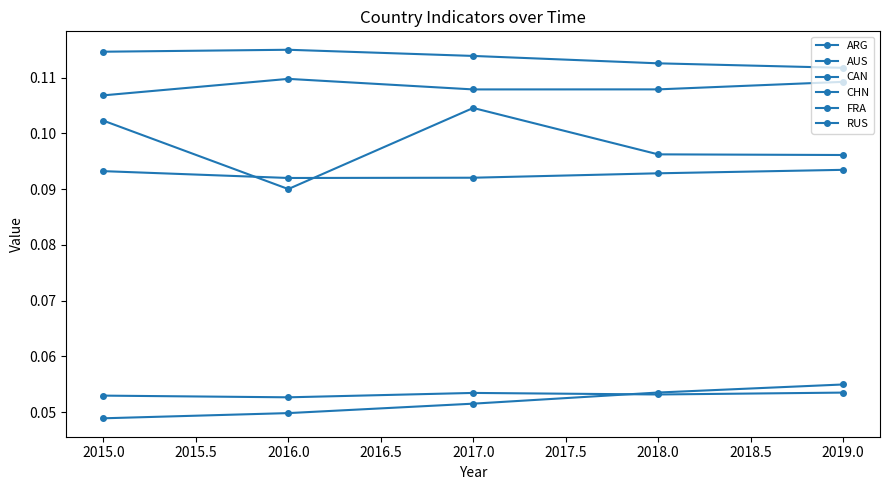

What is the maximum value shown in the chart?

0.1